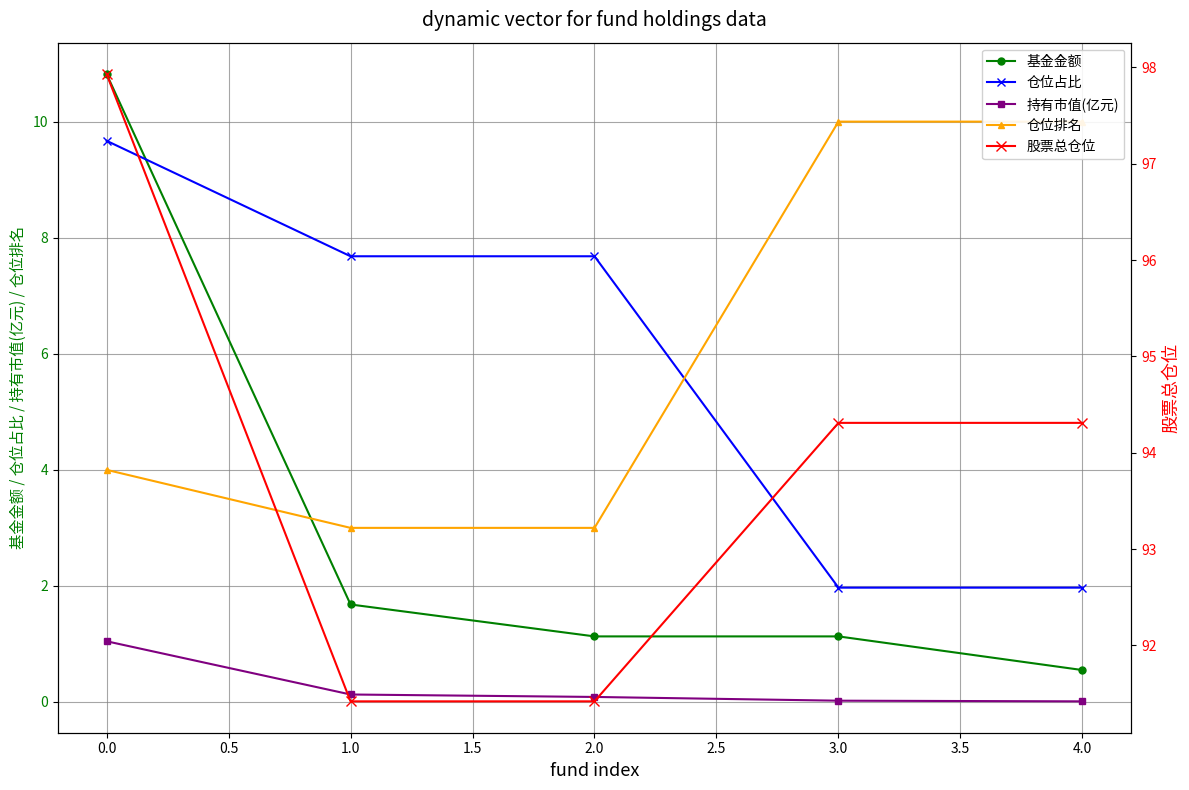

What is the average value of the 股票总仓位 series?

93.9